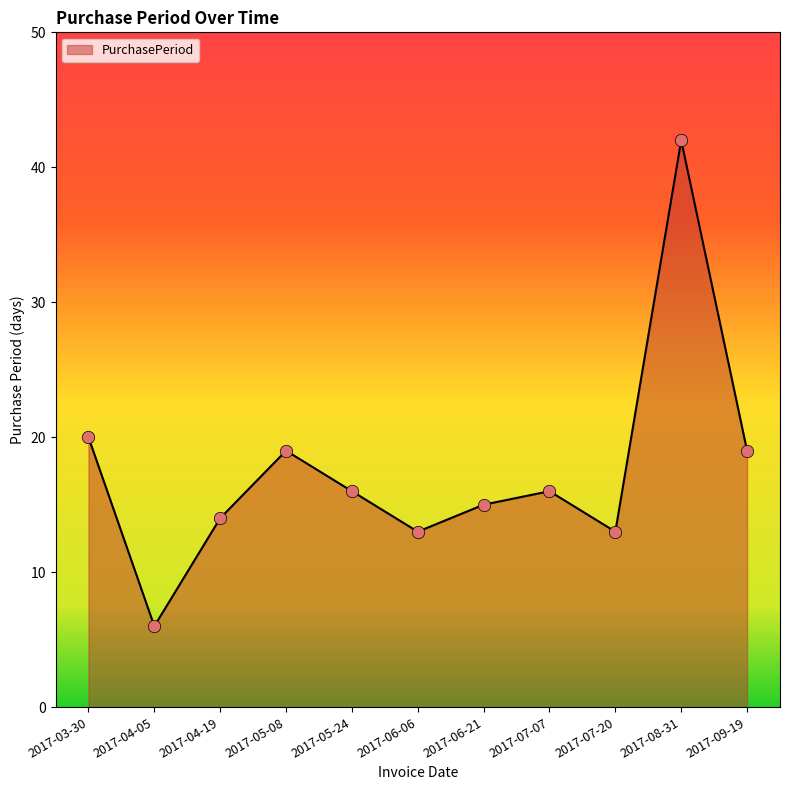

Between 2017-06-06 and 2017-05-24, which is larger?

2017-05-24